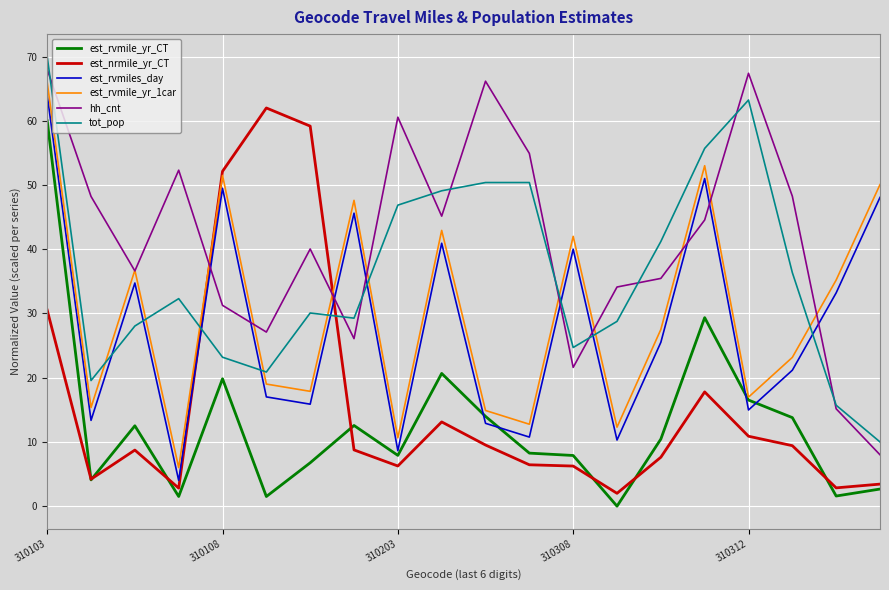

True or false: est_nrmile_yr_CT and hh_cnt intersect in this chart.

True